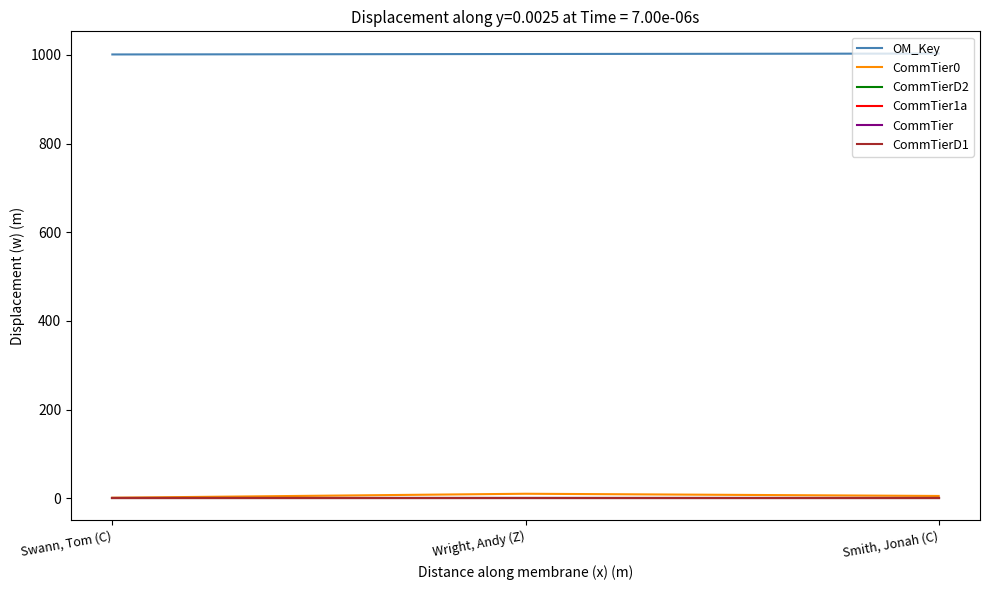

Which series has the largest range (max minus min)?

CommTier0